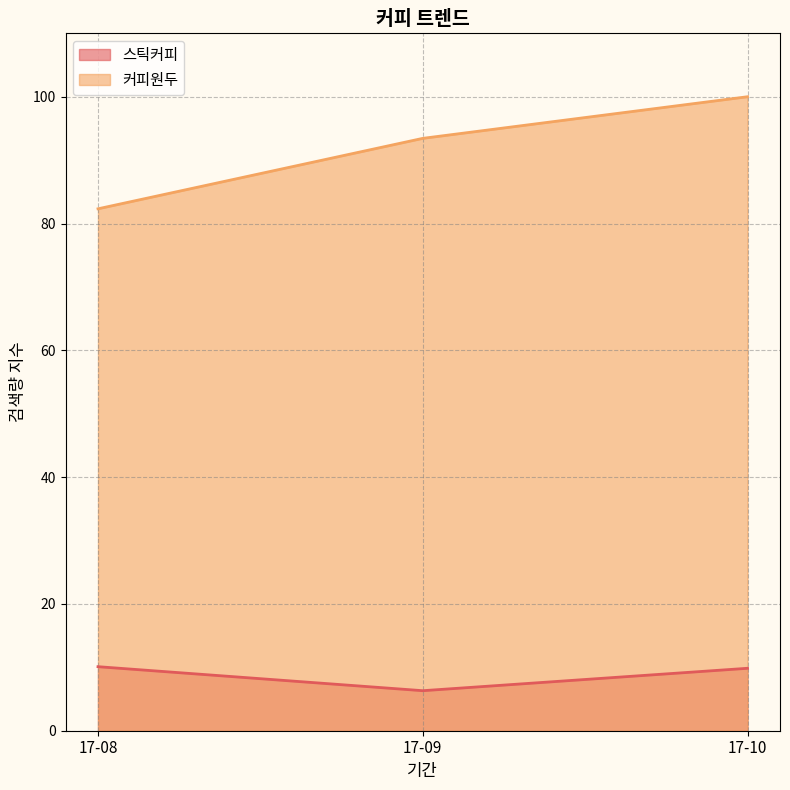

What is the difference between the maximum and minimum values in the 커피원두 series?

17.7